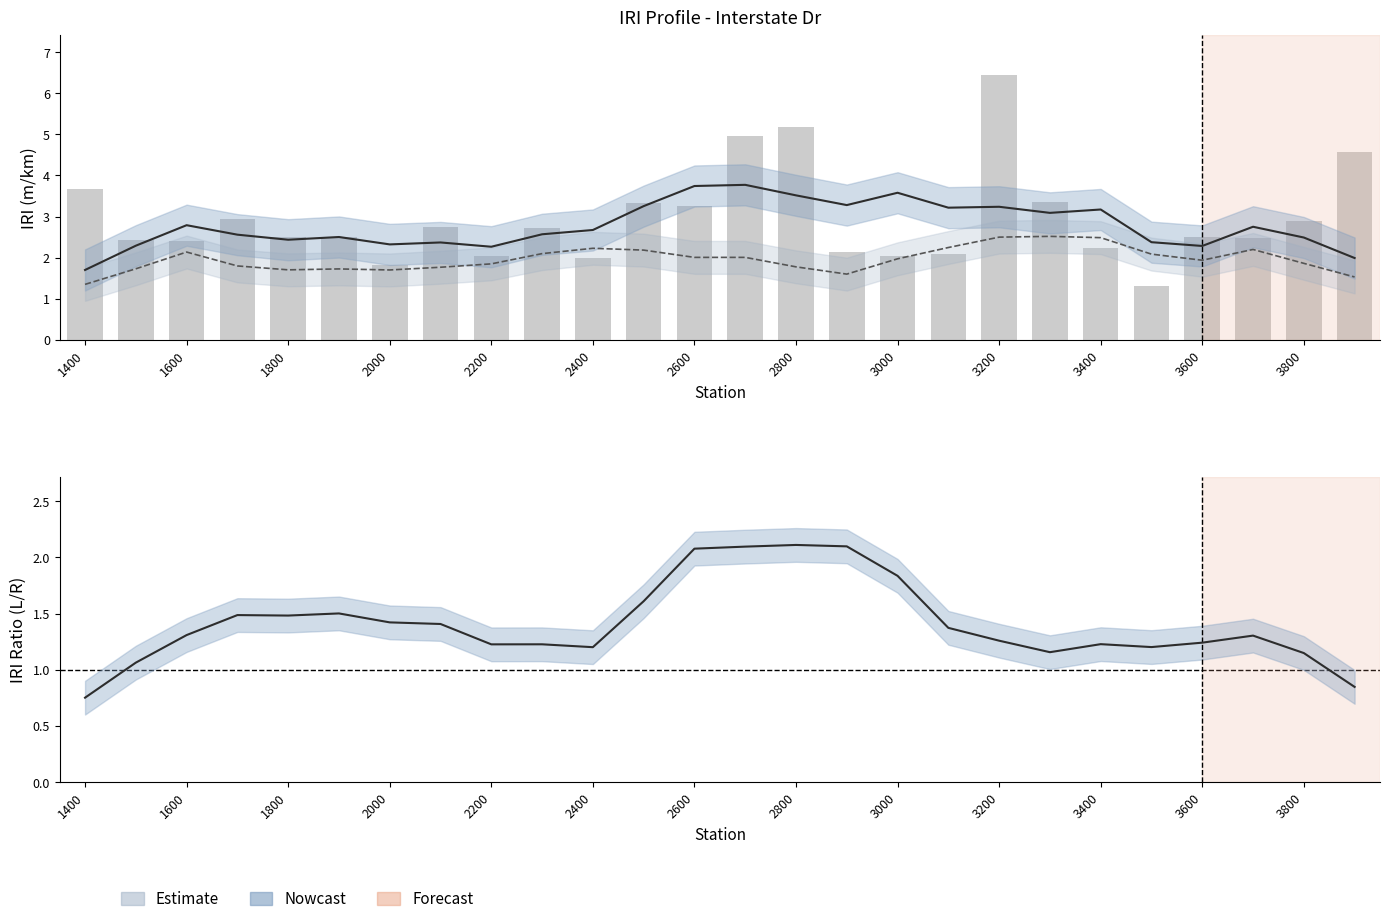

What is the minimum value shown in the chart?

0.8